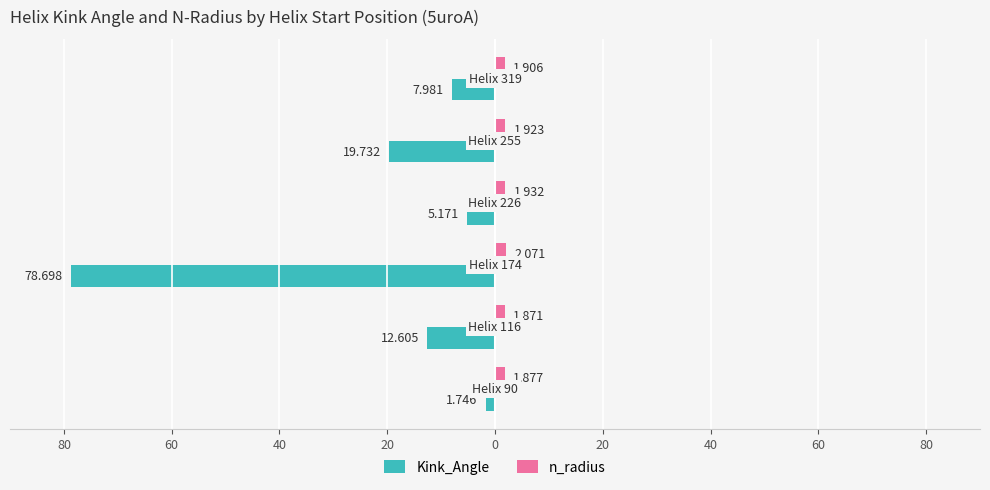

What are all the series names shown in the legend?

Kink_Angle, n_radius